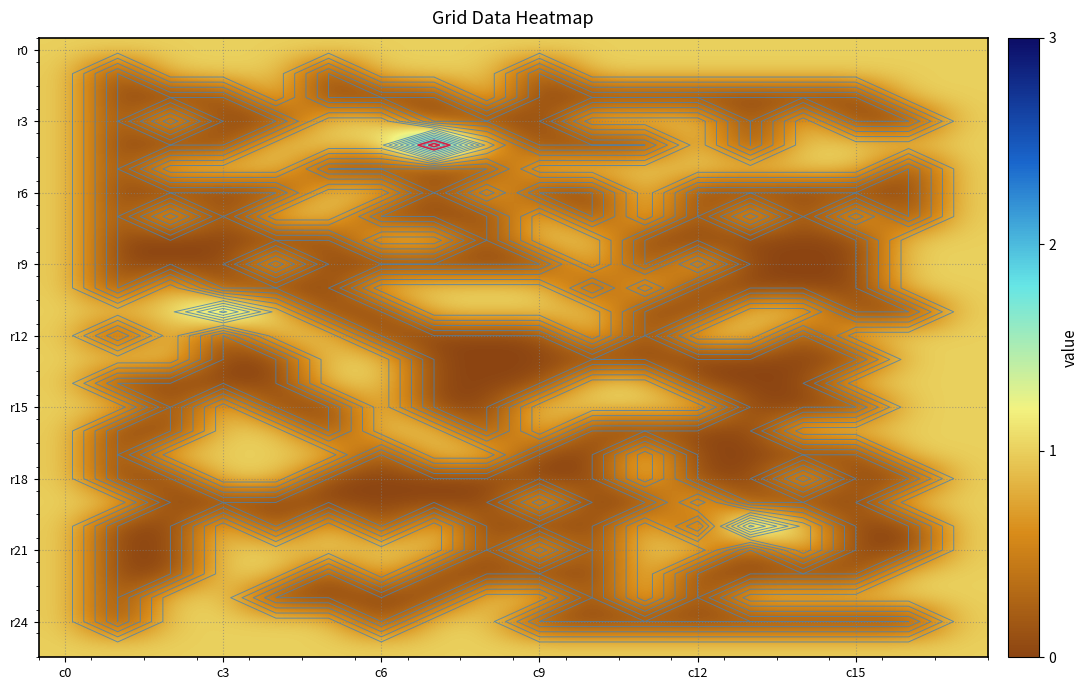

Which series has the largest total across all categories?

r0